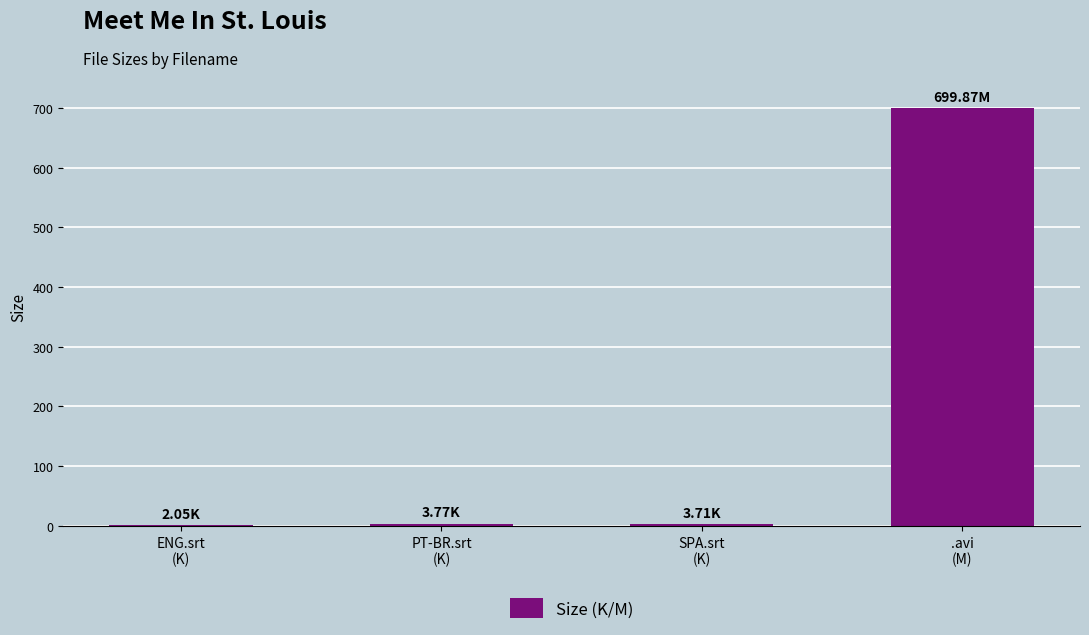

Which has a higher value, SPA.srt
(K) or .avi
(M)?

.avi
(M)